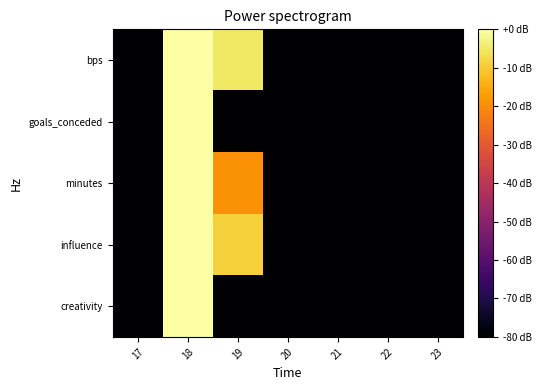

At which category is the sum across all series the highest?

18